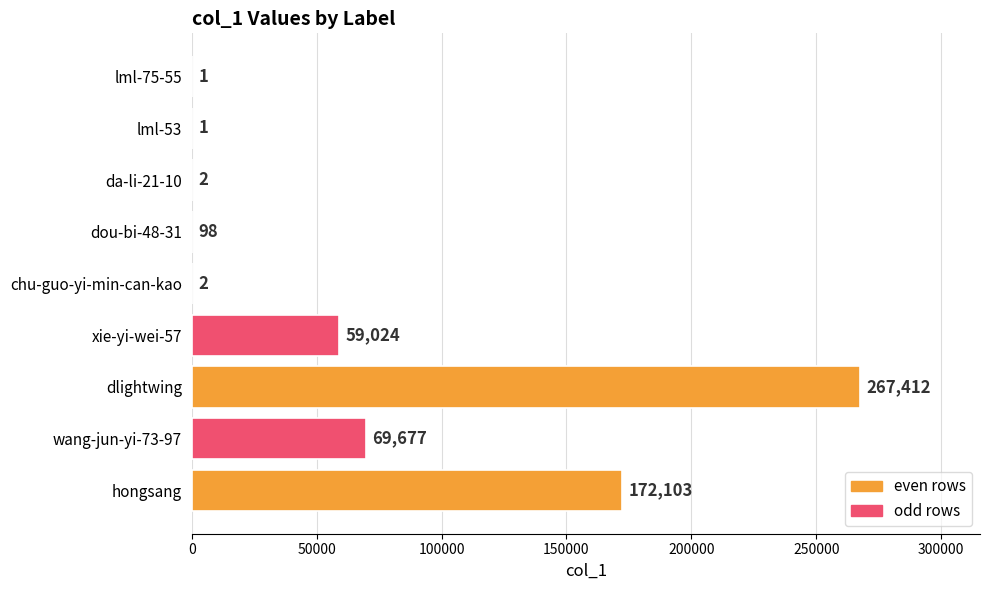

What is the ratio of the value at dou-bi-48-31 to the value at lml-75-55?

98.0